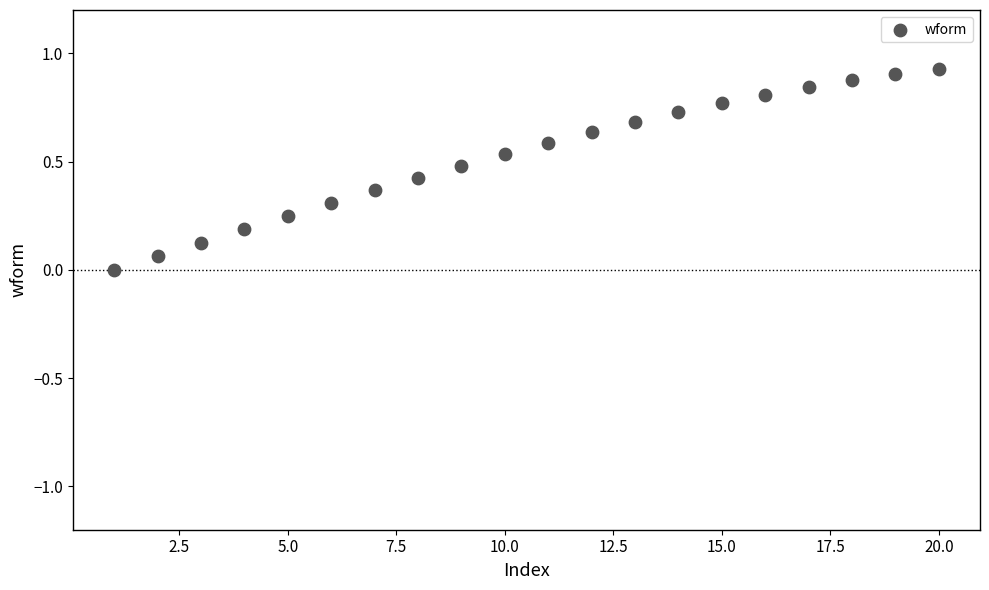

What is the range of X values (max minus min)?

19.0